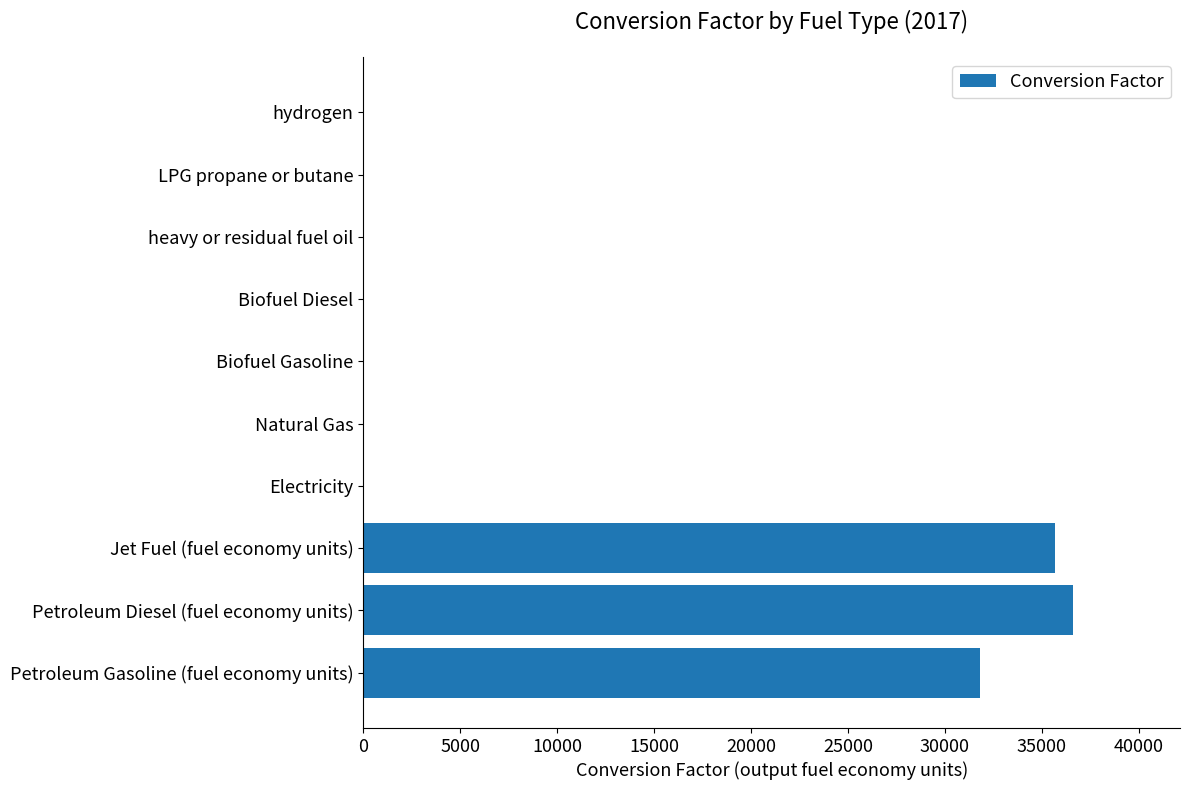

Reading bottom to top, transcribe all the data shown in this chart.

Petroleum Gasoline (fuel economy units)=31802.8	Petroleum Diesel (fuel economy units)=36635.2	Jet Fuel (fuel economy units)=35660.4	Electricity=0.0	Natural Gas=0.0	Biofuel Gasoline=0.0	Biofuel Diesel=0.0	heavy or residual fuel oil=0.0	LPG propane or butane=0.0	hydrogen=0.0